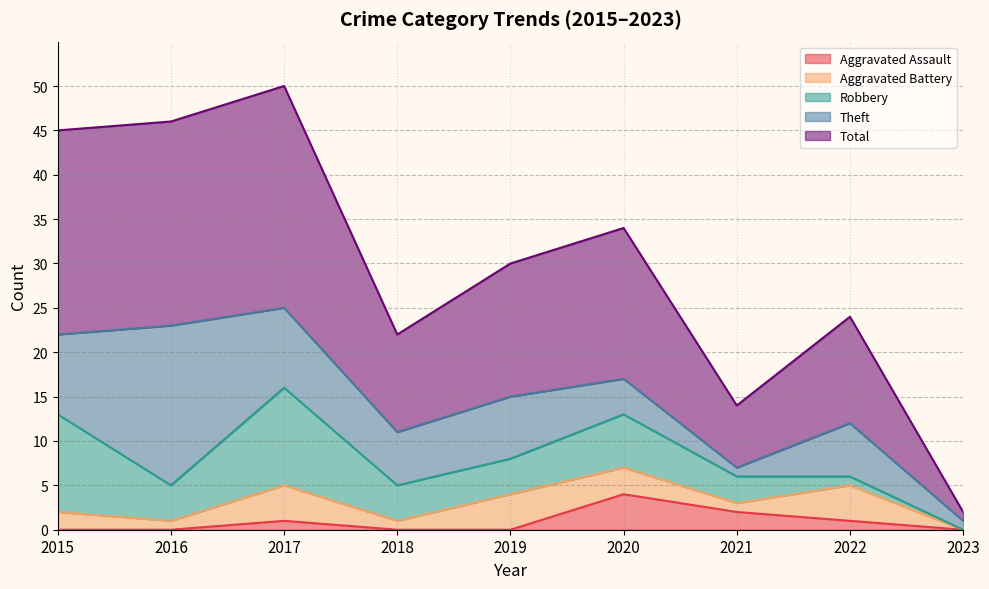

The value of Aggravated Battery at 2020 is 3. True or false?

True